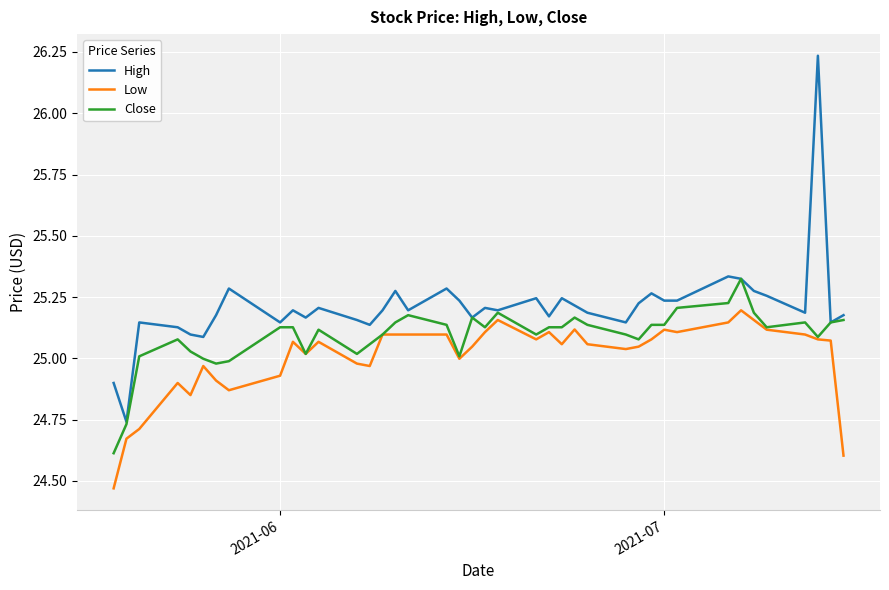

List the series in order of their overall mean, highest first.

High, Close, Low